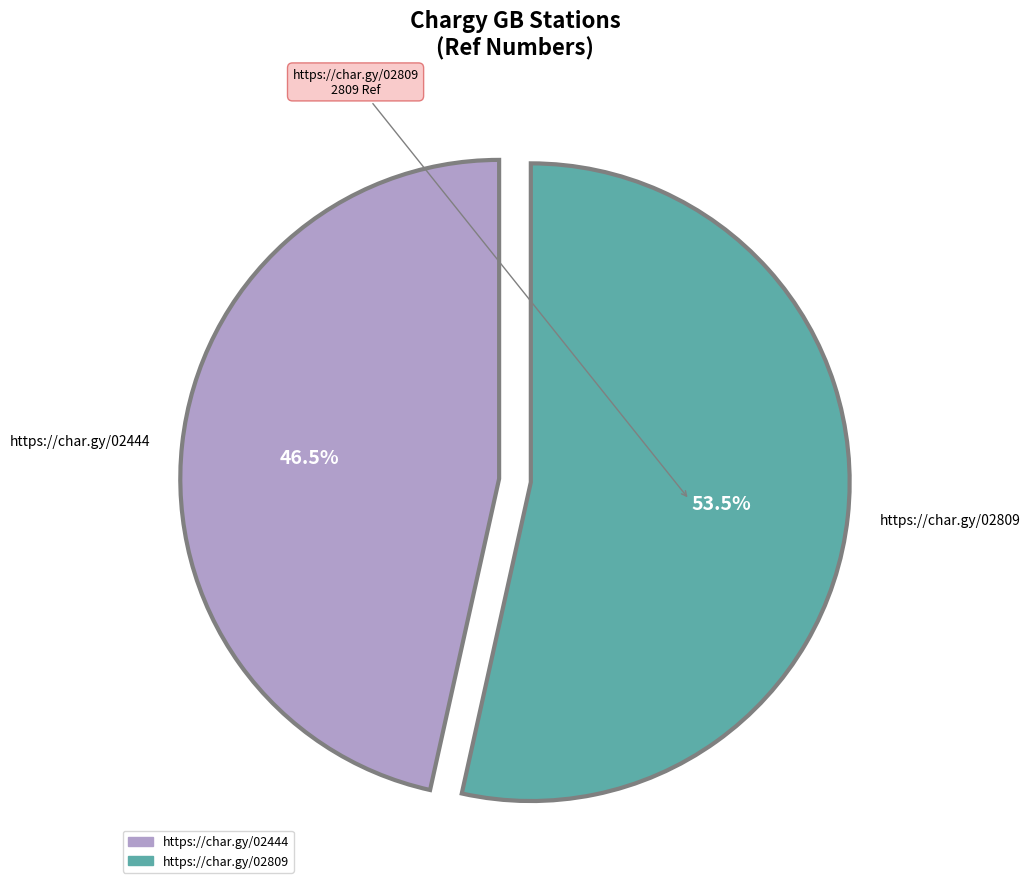

Is it true that https://char.gy/02809 is 48% of the pie?

False